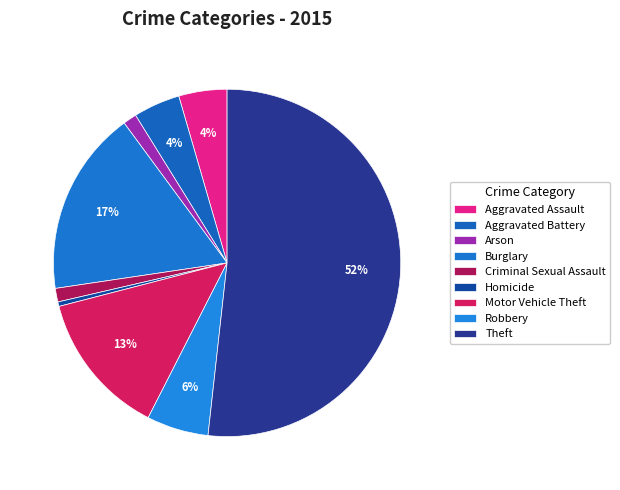

Count the number of slices in the pie.

9